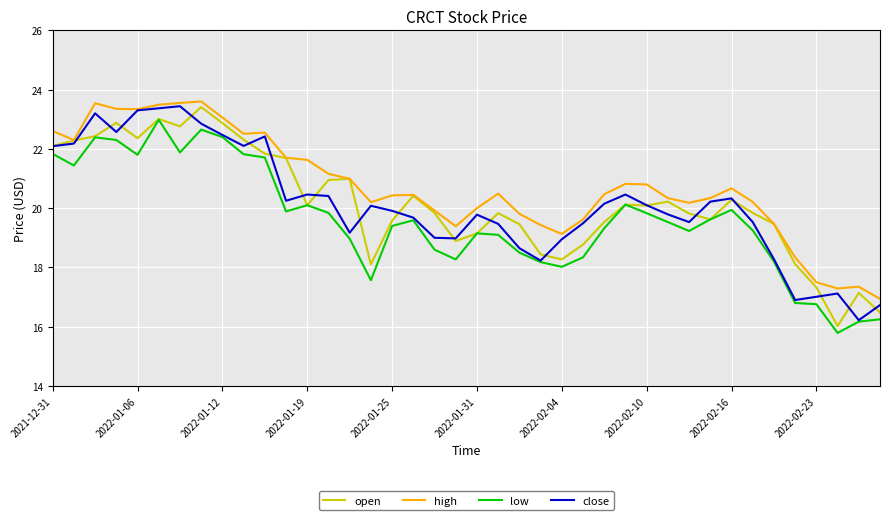

Which series has the largest total across all categories?

high